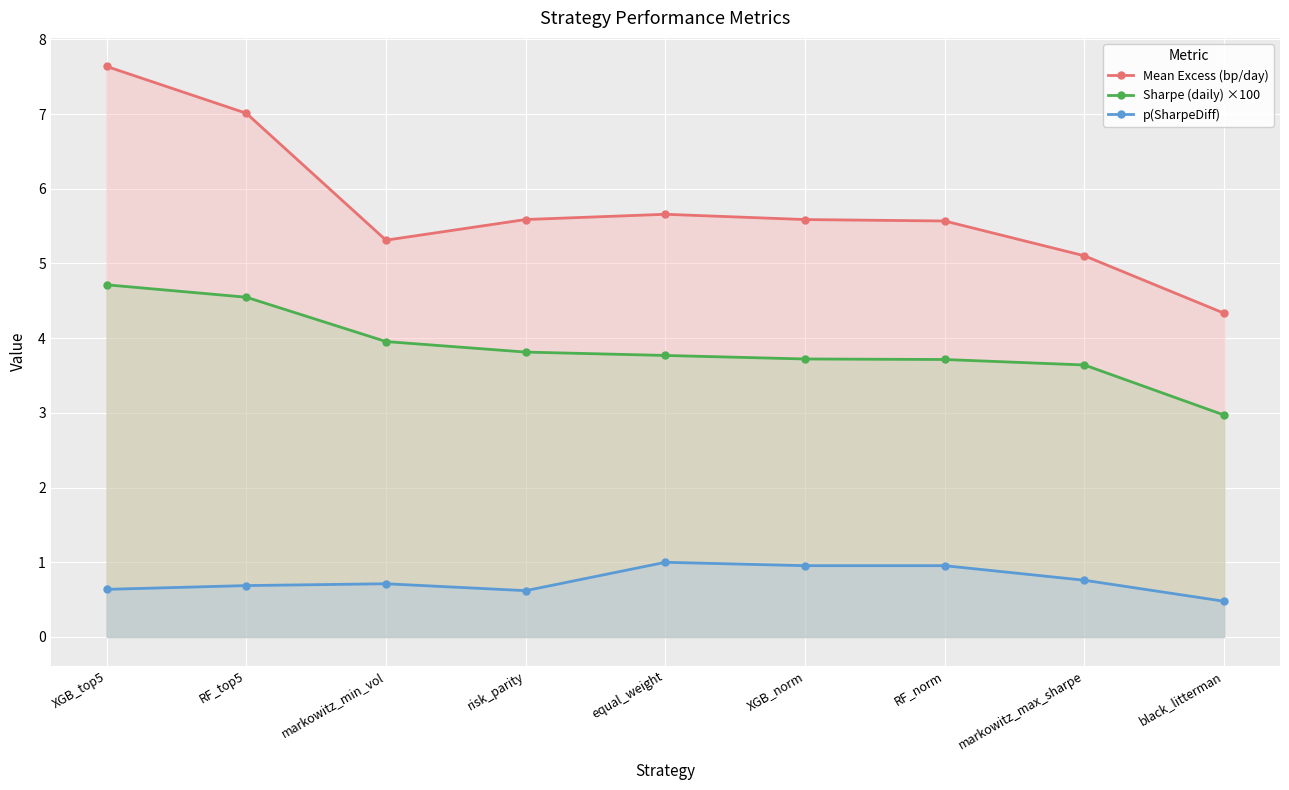

How many lines are shown in the chart?

3